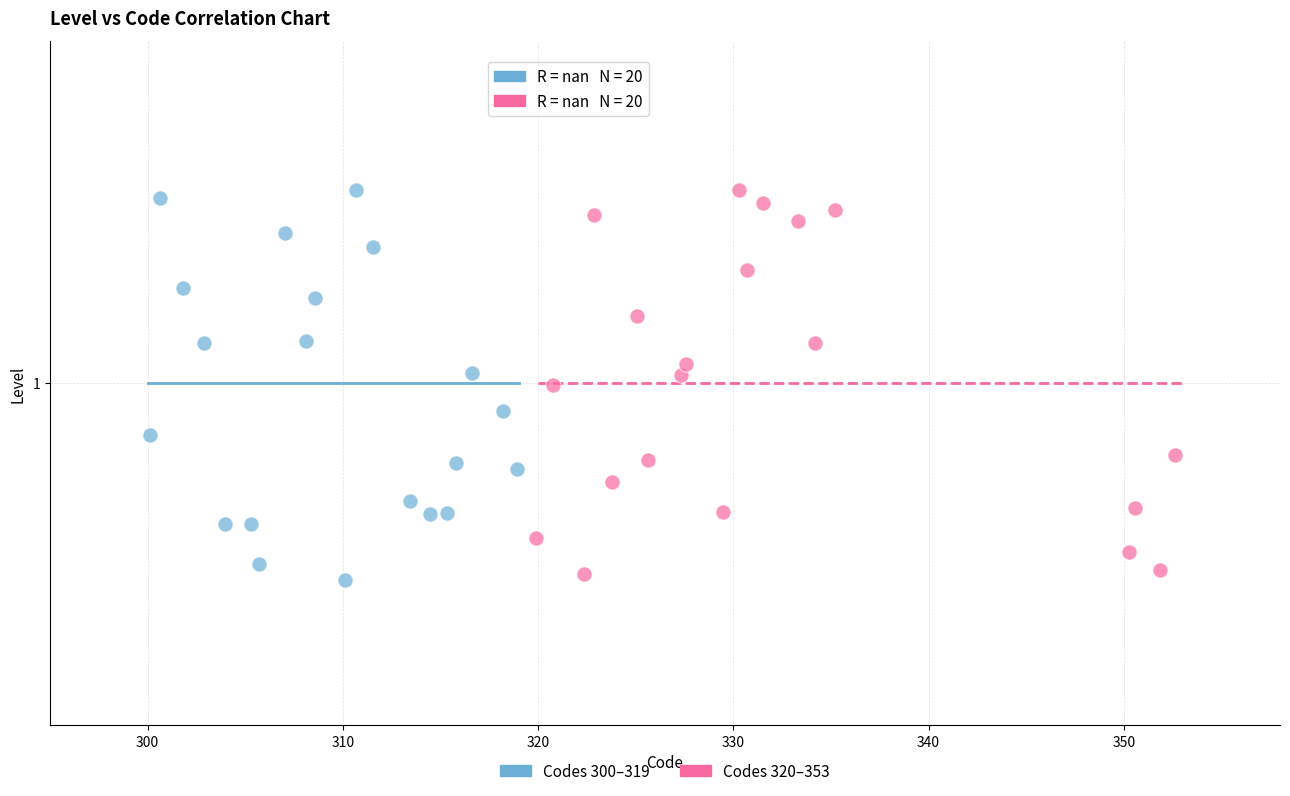

What are all the series names shown in the legend?

Codes 300–319, Codes 320–353